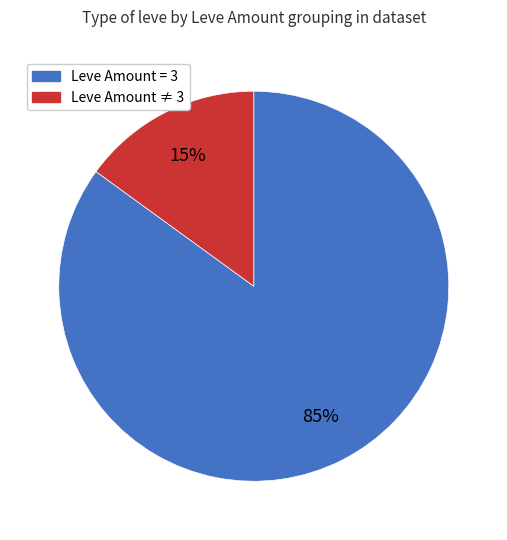

How many slices are in this pie chart?

2